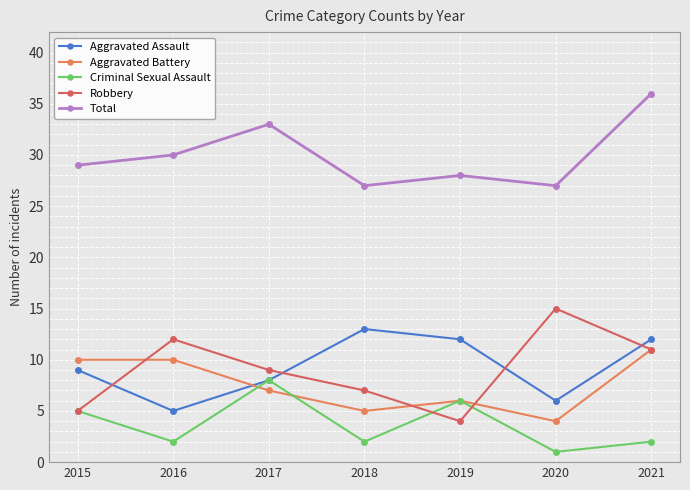

Reading left to right, extract all data points from this chart.

Aggravated Assault: 2015=9	2016=5	2017=8	2018=13	2019=12	2020=6	2021=12
Aggravated Battery: 2015=10	2016=10	2017=7	2018=5	2019=6	2020=4	2021=11
Criminal Sexual Assault: 2015=5	2016=2	2017=8	2018=2	2019=6	2020=1	2021=2
Robbery: 2015=5	2016=12	2017=9	2018=7	2019=4	2020=15	2021=11
Total: 2015=29	2016=30	2017=33	2018=27	2019=28	2020=27	2021=36